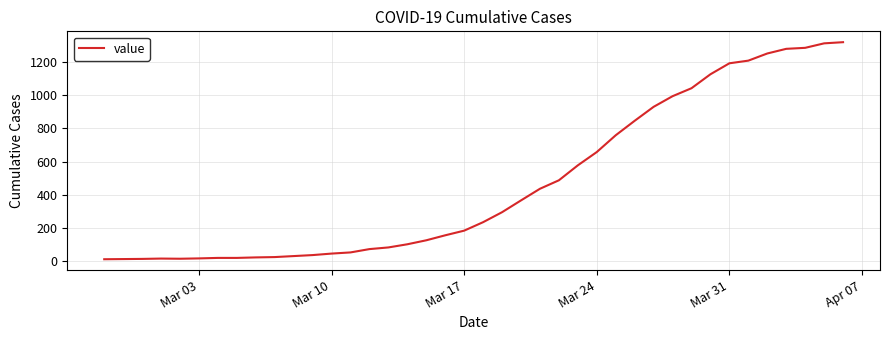

What is the difference between the maximum and minimum values?

1306